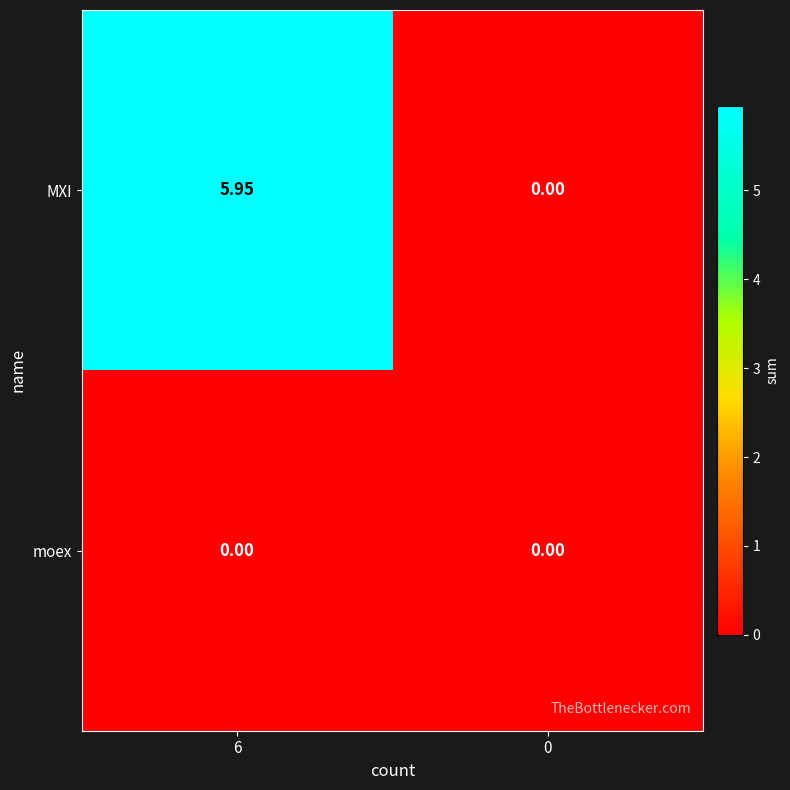

At which category is the sum across all series the highest?

6